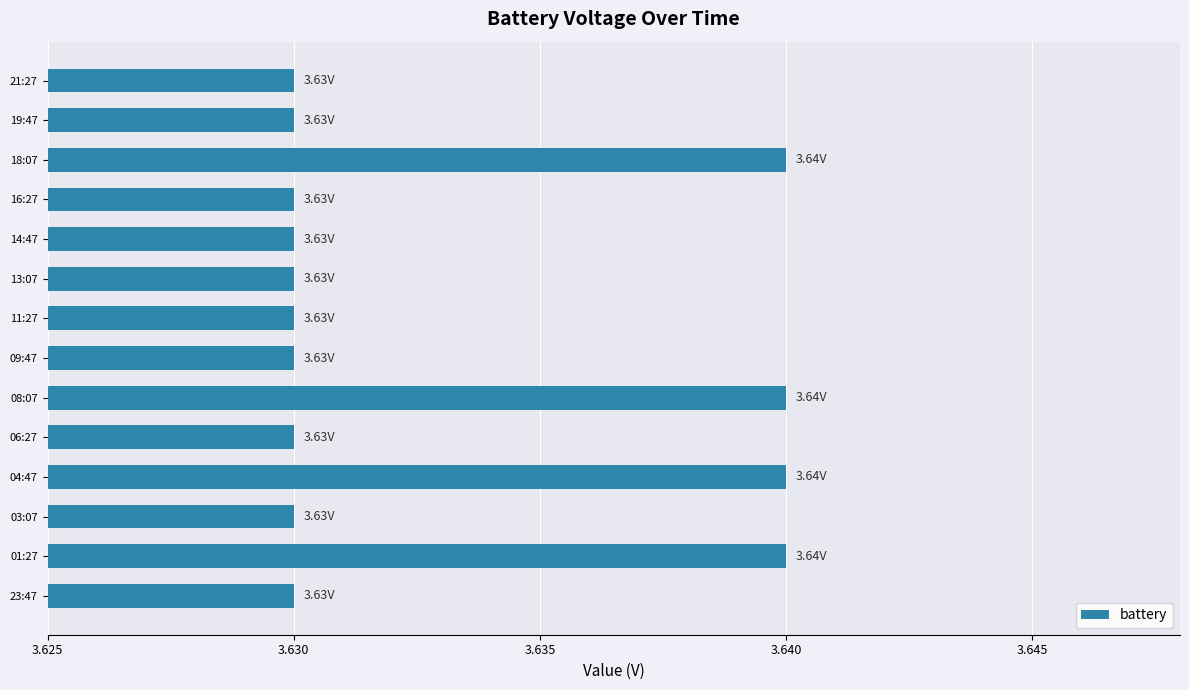

Approximately how many times larger is the value at 03:07 compared to 16:27?

1.0